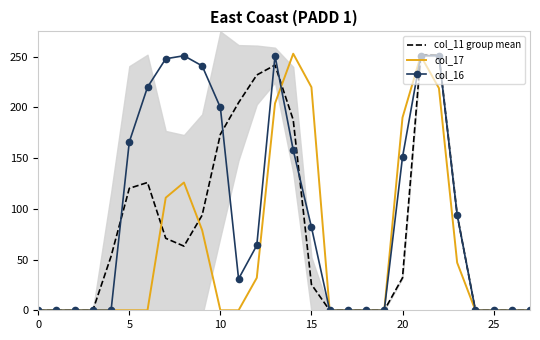

Which series ends up on top after the final intersection of col_16 and col_11 group mean?

col_11 group mean